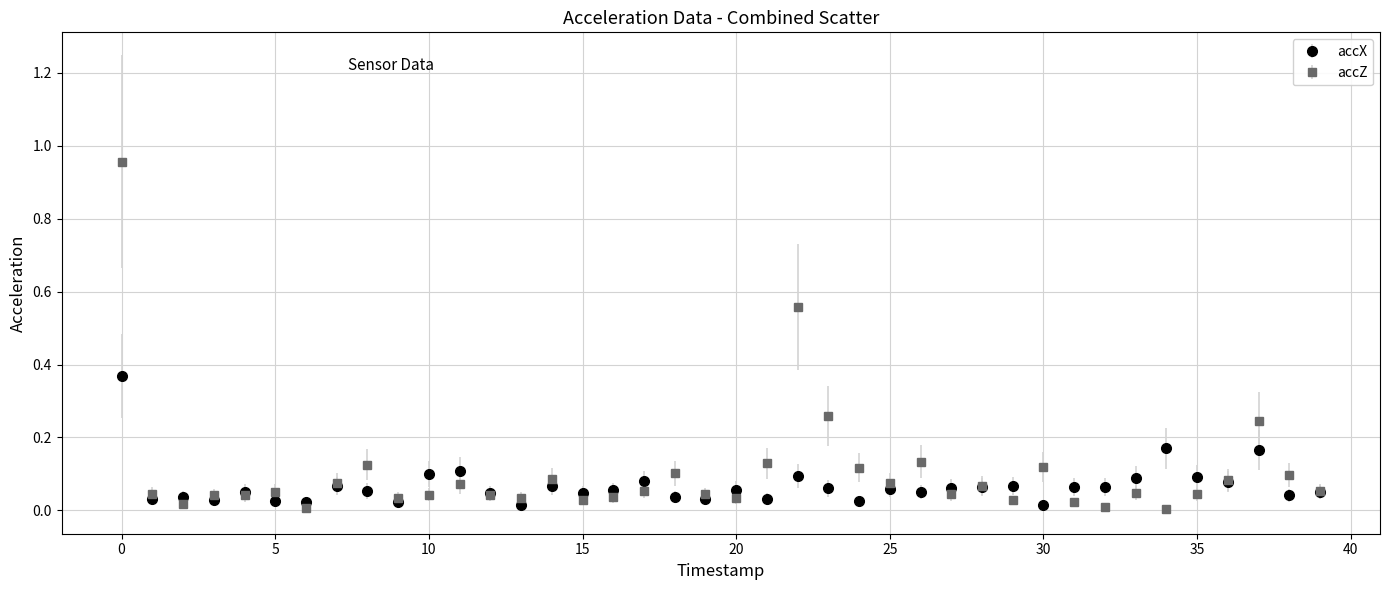

Which series has the largest range (max minus min)?

accZ